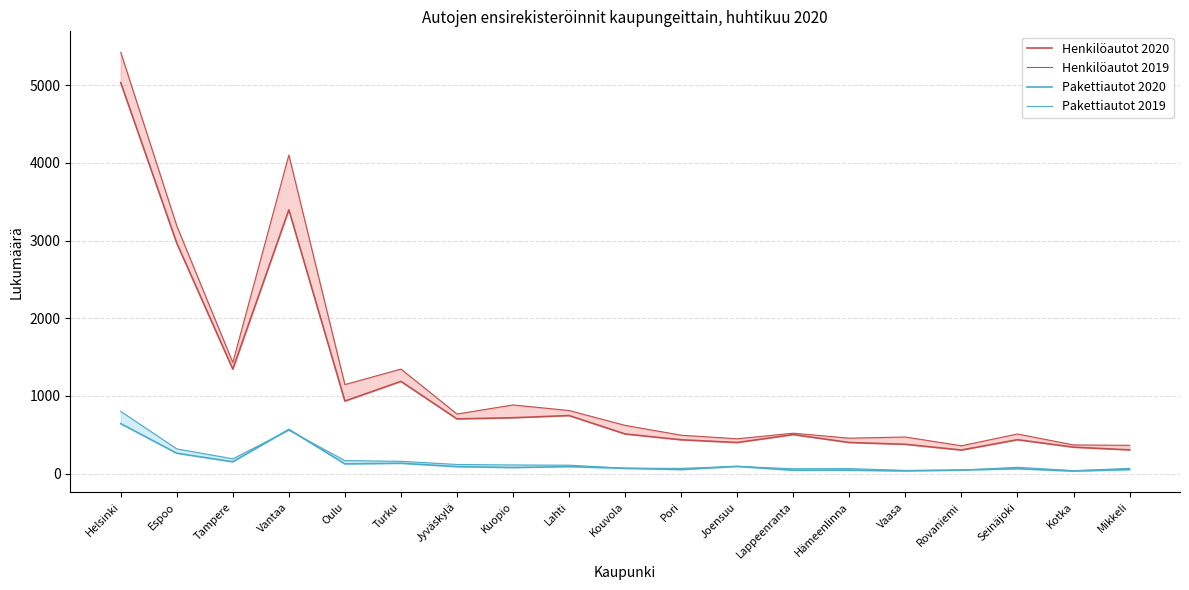

What position from the left is Vantaa?

4